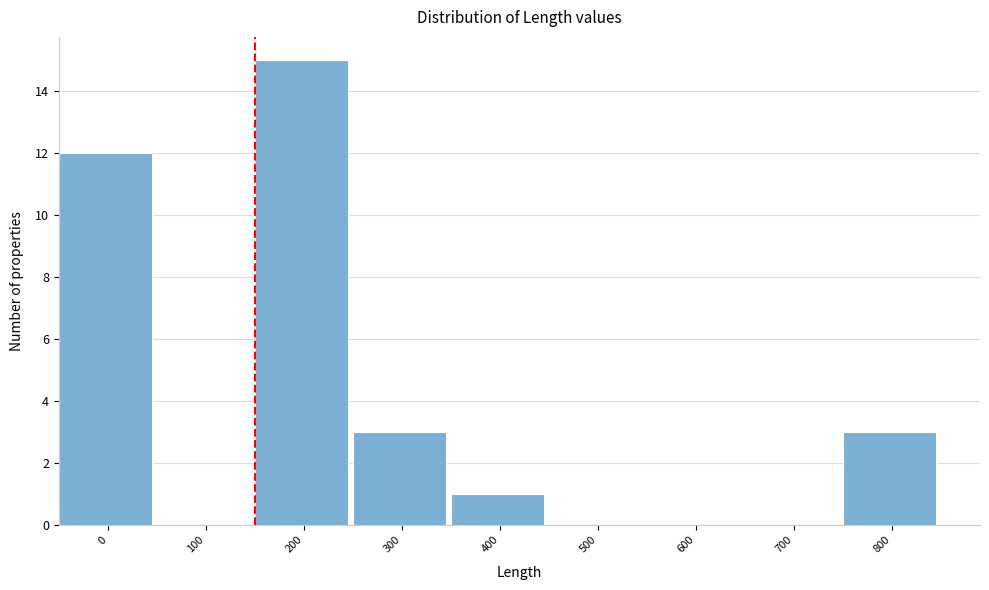

Reading left to right, what are all the values shown in this chart?

0=12	100=0	200=15	300=3	400=1	500=0	600=0	700=0	800=3